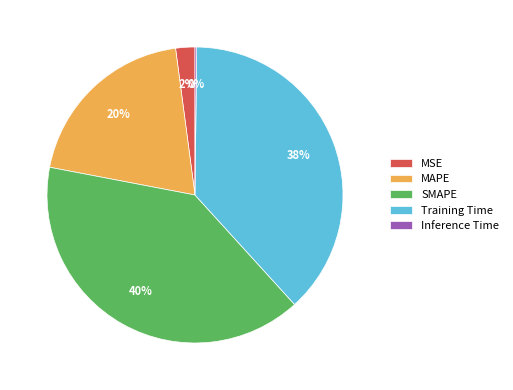

Is it true that MAPE is 20% of the pie?

True